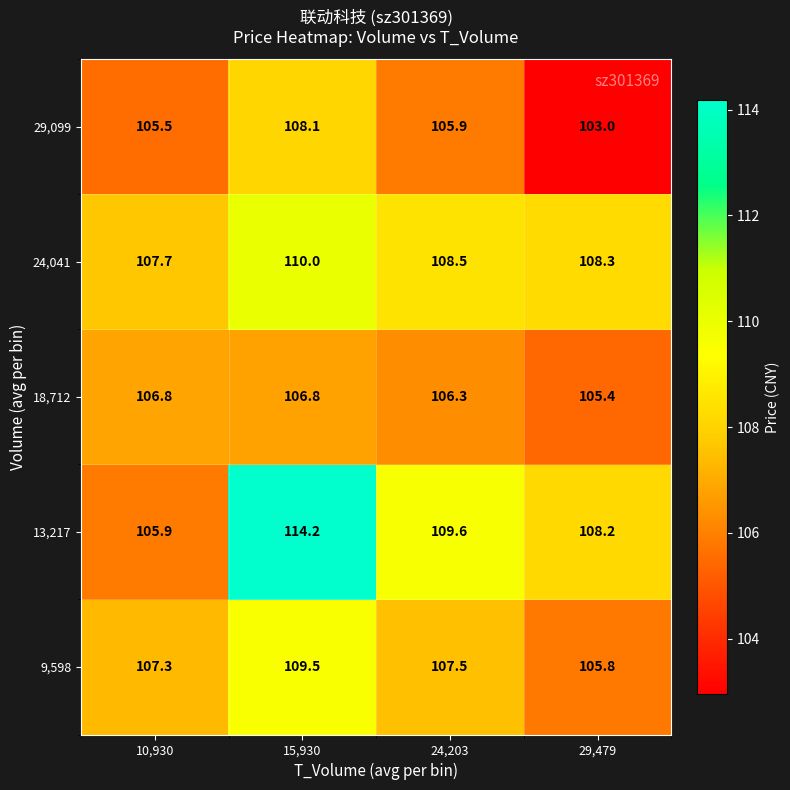

What is the greatest value displayed?

114.2